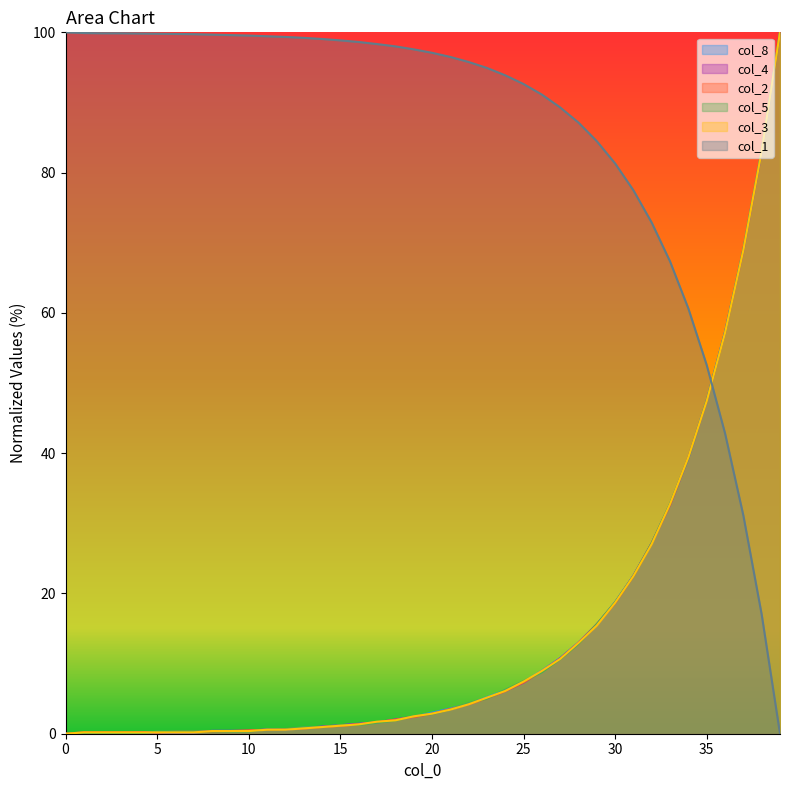

At which label does col_3 reach its peak?

39